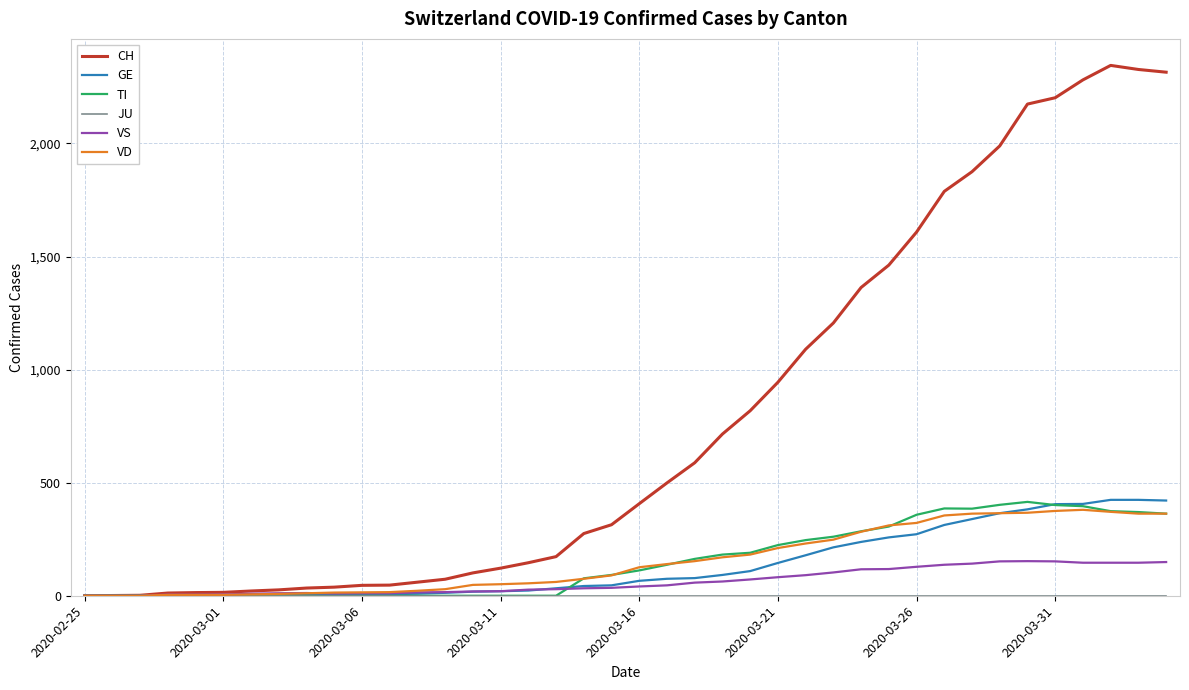

True or false: TI and VS intersect in this chart.

True